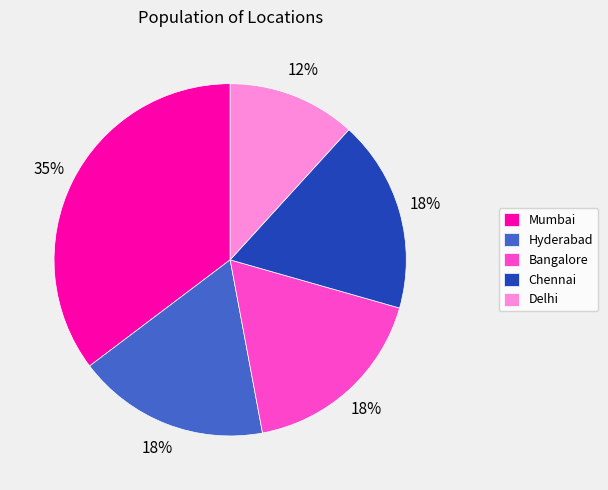

To the nearest percent, what is the difference between the Chennai and Delhi slice percentages?

6%